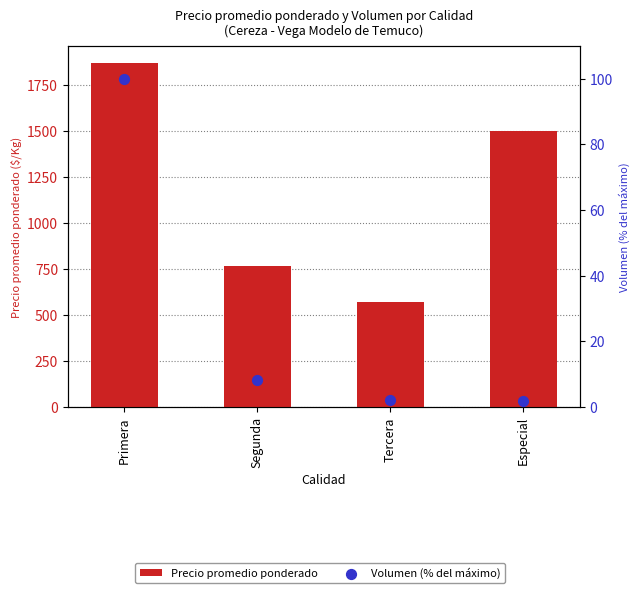

What is the total value across all series at Segunda?

774.3